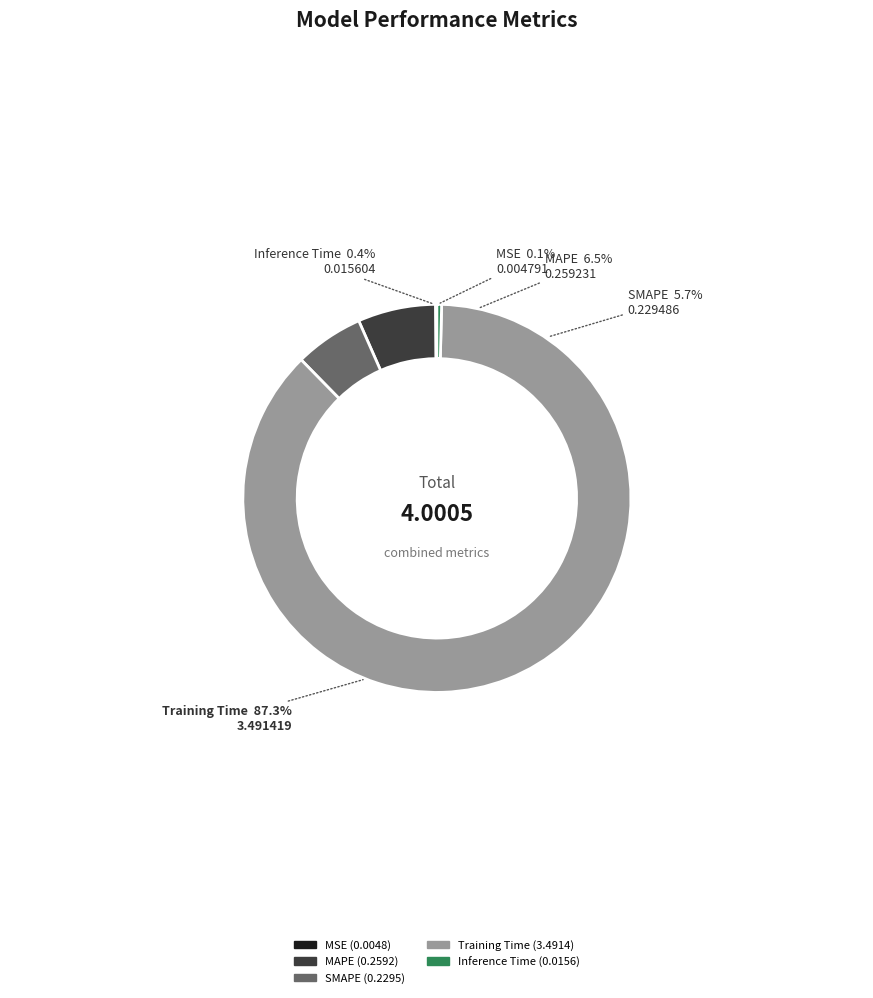

Is there a majority slice in this chart?

Yes